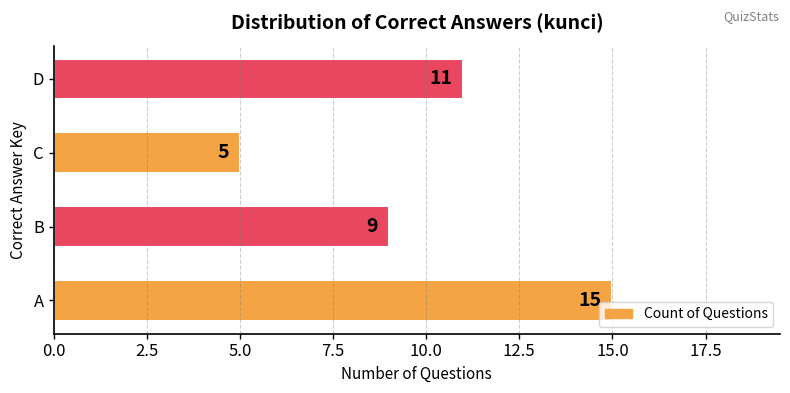

True or false: the data shows 5 at C.

True